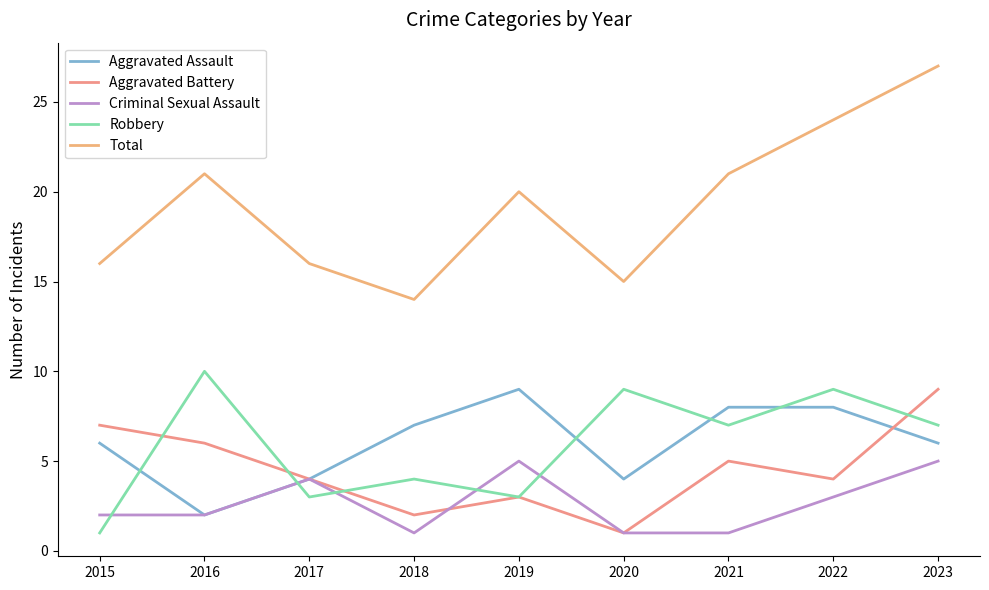

Rank the series at 2021 from lowest to highest value.

Criminal Sexual Assault, Aggravated Battery, Robbery, Aggravated Assault, Total